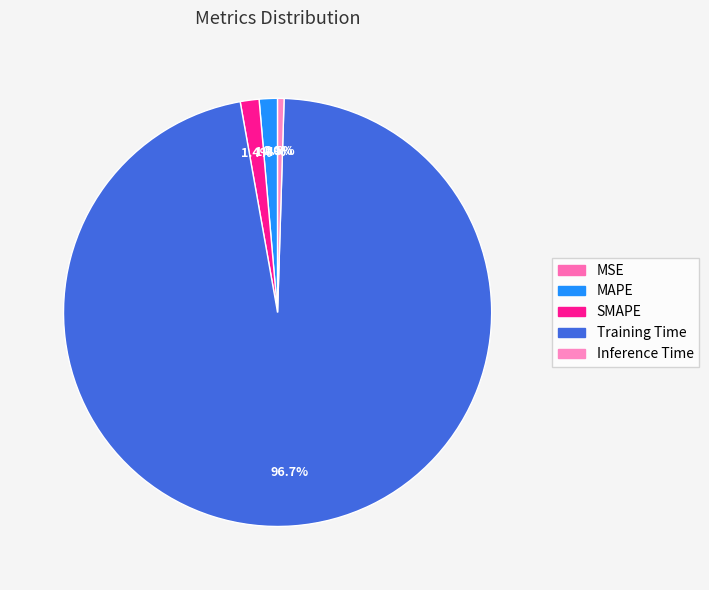

What percentage is NOT represented by MAPE?

98.6%